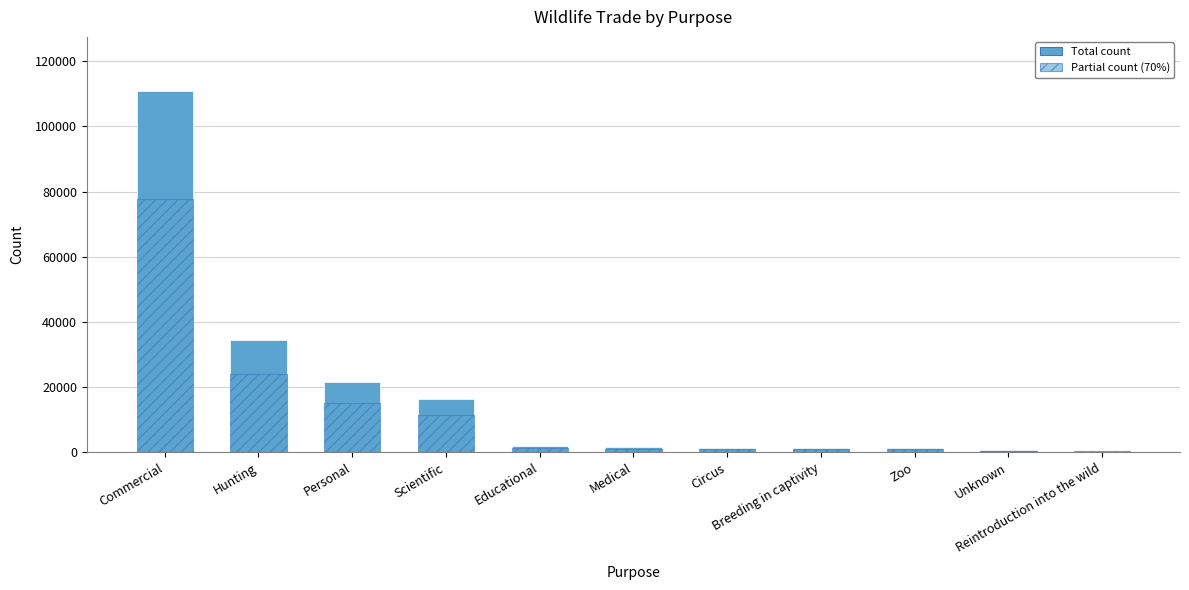

How many series are shown in this chart?

2